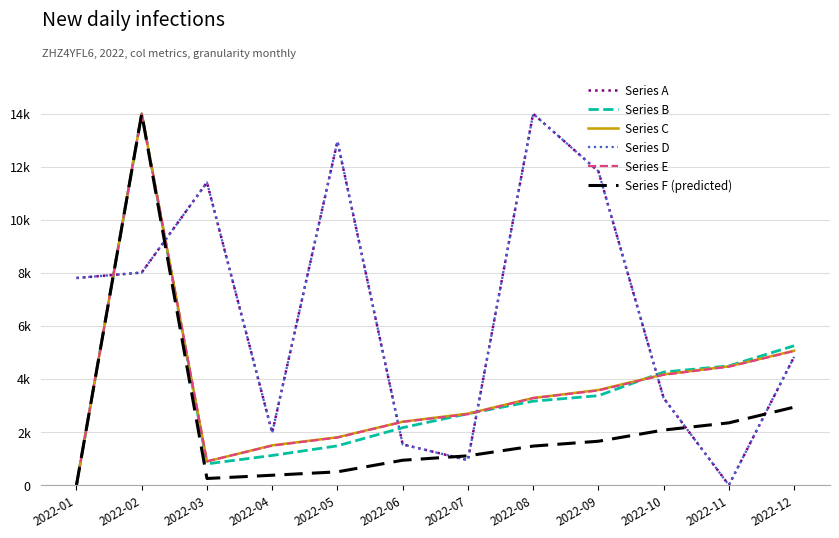

Reading left to right, what are all the values shown in this chart?

Series A: 2022-01=7808.3	2022-02=8013.0	2022-03=11412.8	2022-04=1975.0	2022-05=12962.5	2022-06=1533.8	2022-07=940.9	2022-08=14000.0	2022-09=11830.5	2022-10=3281.7	2022-11=0.0	2022-12=4835.2
Series B: 2022-01=0.0	2022-02=14000.0	2022-03=800.0	2022-04=1116.2	2022-05=1479.4	2022-06=2165.0	2022-07=2691.2	2022-08=3163.0	2022-09=3370.9	2022-10=4261.4	2022-11=4493.8	2022-12=5253.4
Series C: 2022-01=0.0	2022-02=14000.0	2022-03=891.6	2022-04=1498.6	2022-05=1802.2	2022-06=2390.2	2022-07=2693.8	2022-08=3281.8	2022-09=3585.4	2022-10=4173.4	2022-11=4477.0	2022-12=5065.0
Series D: 2022-01=7808.3	2022-02=8013.0	2022-03=11412.8	2022-04=1975.0	2022-05=12962.5	2022-06=1533.8	2022-07=940.9	2022-08=14000.0	2022-09=11830.5	2022-10=3281.7	2022-11=0.0	2022-12=4835.2
Series E: 2022-01=0.0	2022-02=14000.0	2022-03=896.5	2022-04=1487.7	2022-05=1792.9	2022-06=2384.2	2022-07=2670.3	2022-08=3280.7	2022-09=3566.8	2022-10=4158.0	2022-11=4463.2	2022-12=5054.5
Series F (predicted): 2022-01=0.0	2022-02=14000.0	2022-03=248.4	2022-04=371.2	2022-05=499.3	2022-06=936.5	2022-07=1103.3	2022-08=1470.6	2022-09=1652.9	2022-10=2074.8	2022-11=2346.8	2022-12=2938.3